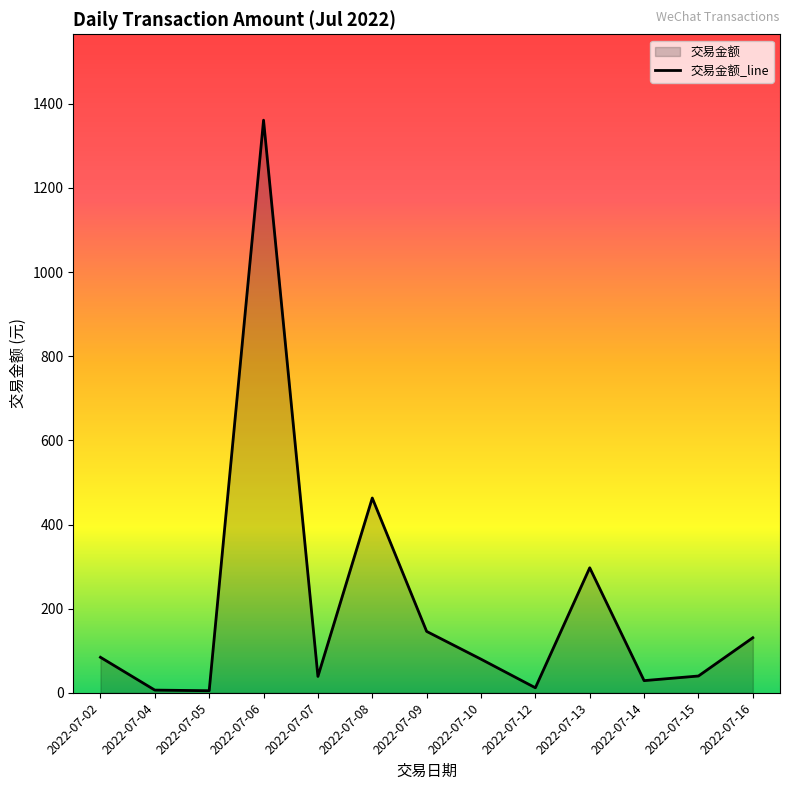

Which has a higher value, 2022-07-09 or 2022-07-04?

2022-07-09